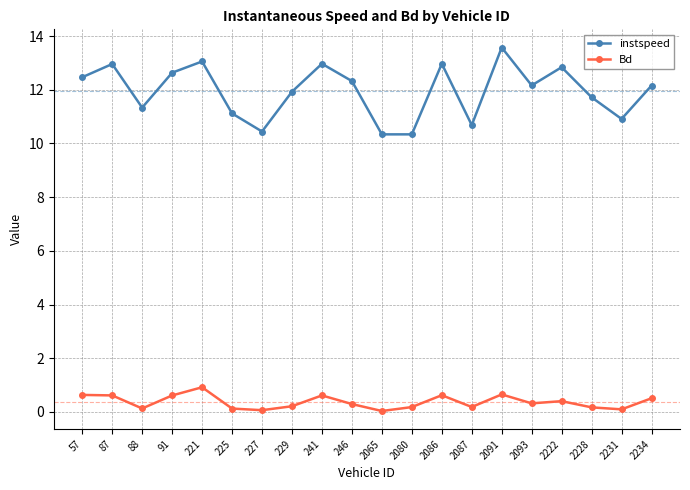

True or false: Bd has more than 0 interior local peaks.

True